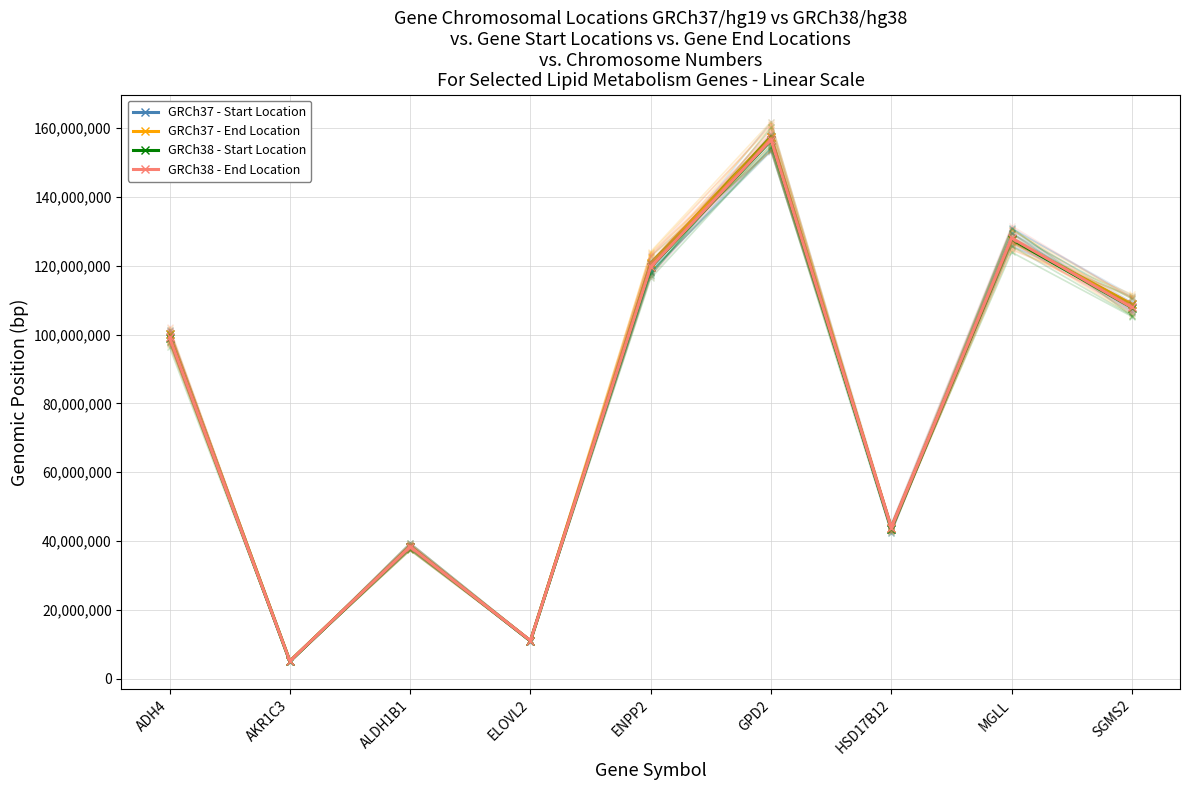

What value does the GRCh37 - Start Location series have at SGMS2?

108745719